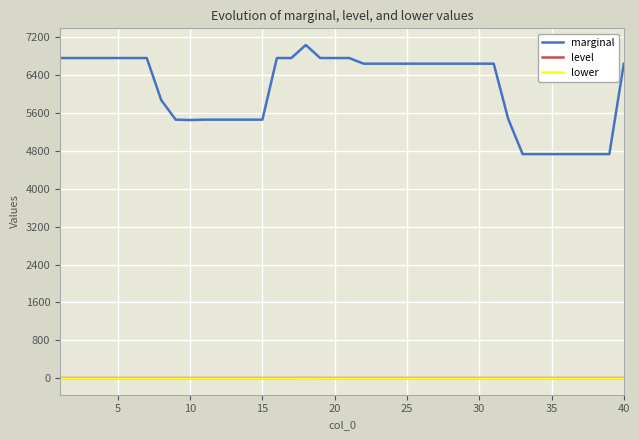

Which series has the largest total across all categories?

marginal